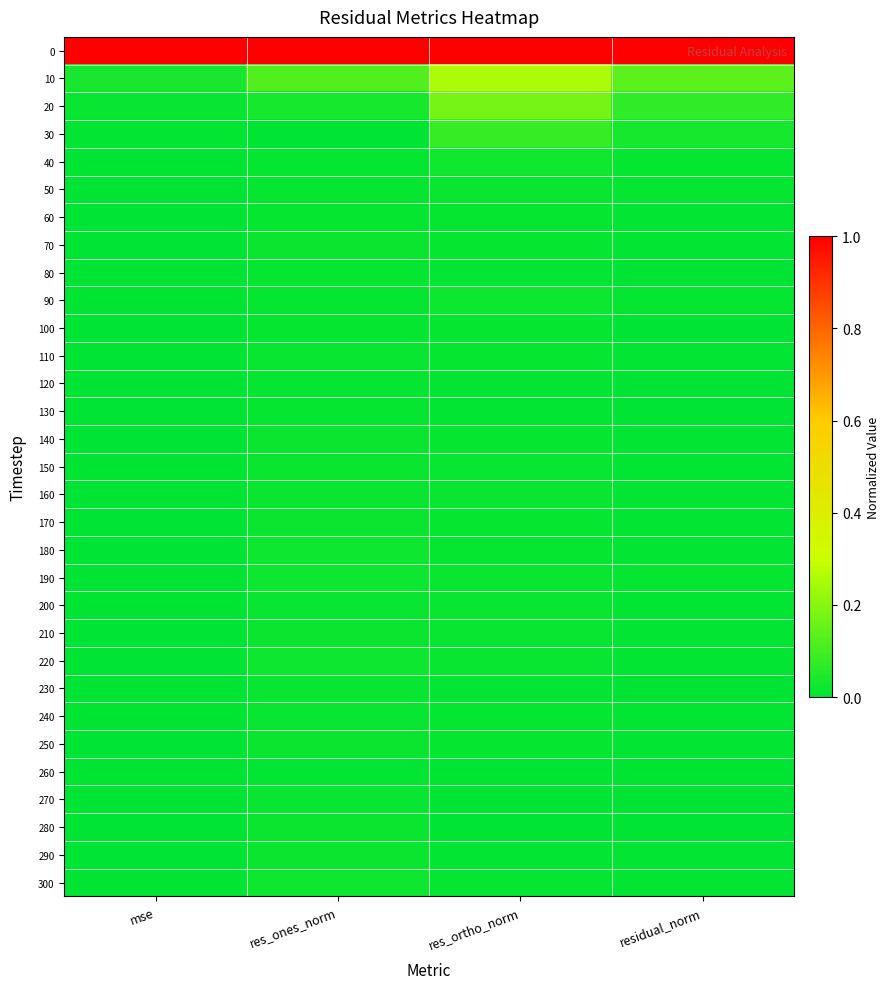

Which has a higher value, residual_norm or res_ones_norm?

residual_norm